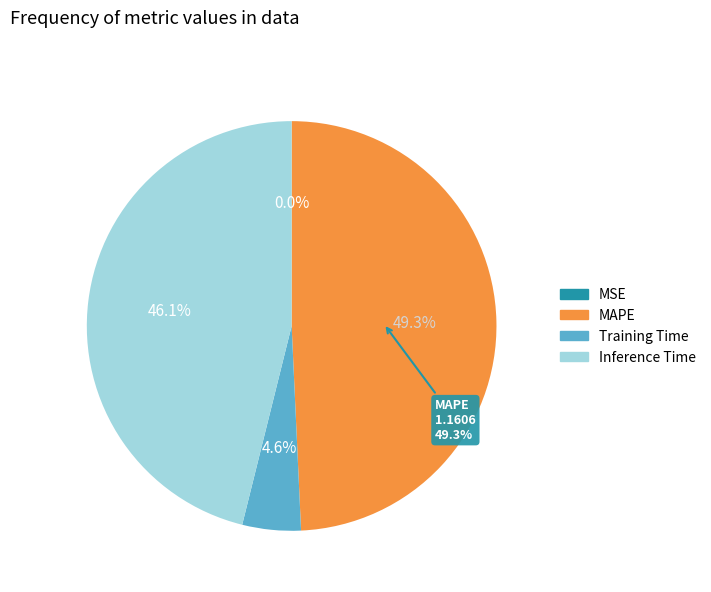

To the nearest percent, what is the difference between the MAPE and Inference Time slice percentages?

3%